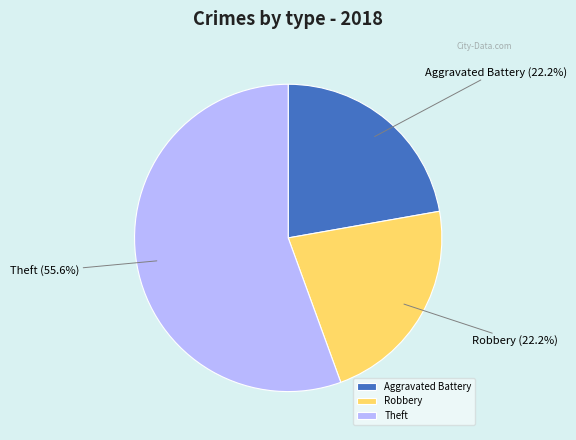

What is the largest slice in the pie chart?

Theft